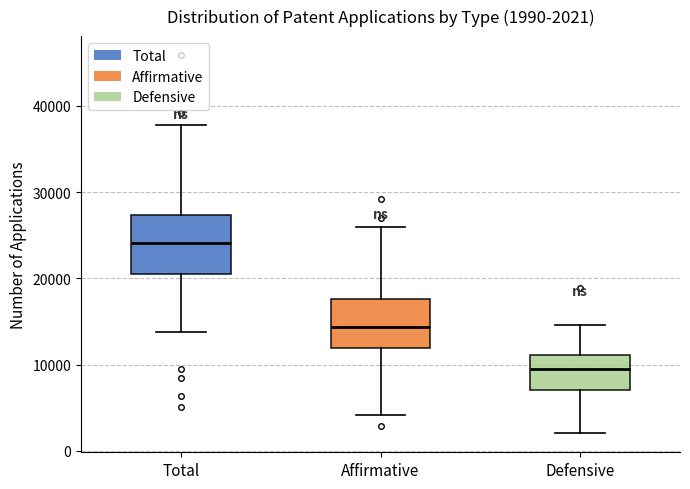

Comparing the boxes themselves (not the whiskers), which one is the tallest?

Total